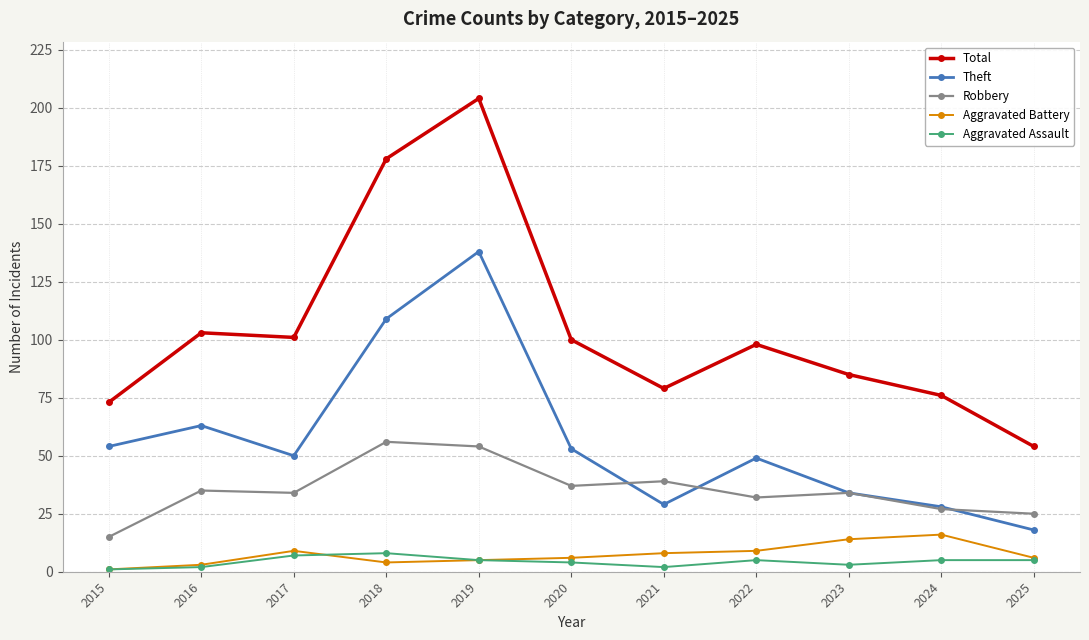

In Theft, how many points are higher than both neighbors (excluding endpoints)?

3